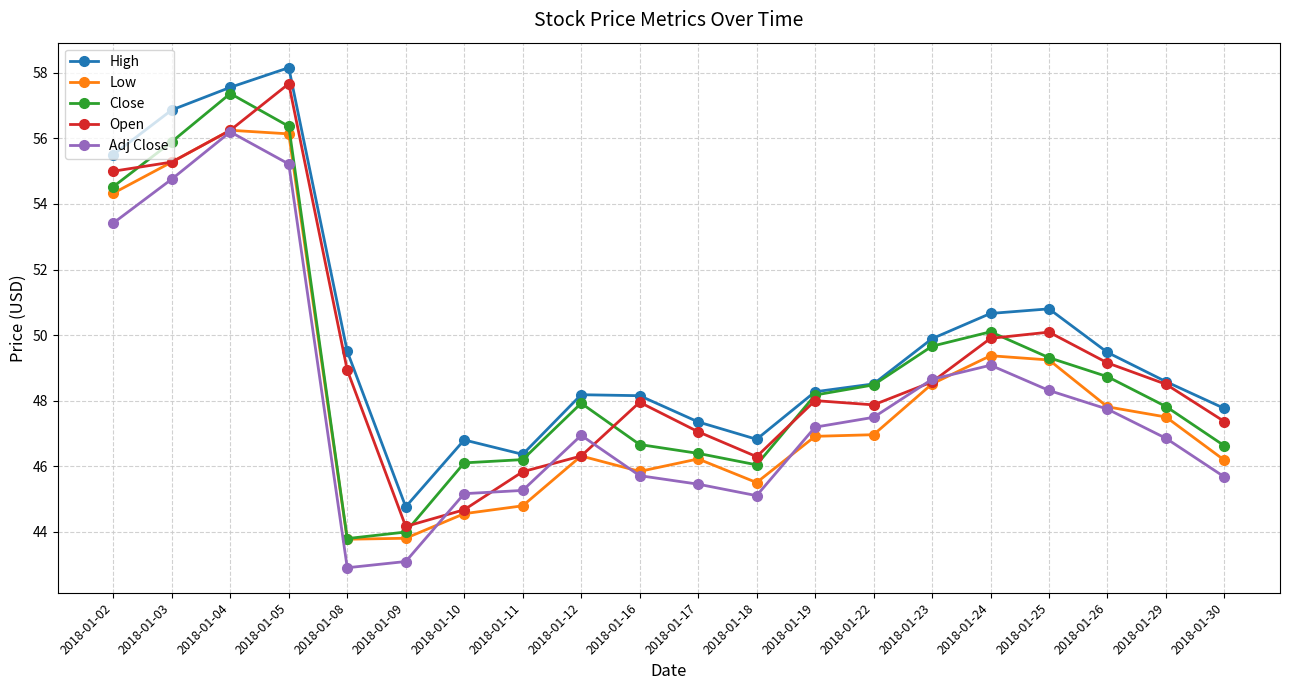

What is the difference between the highest and lowest values at 2018-01-05?

2.9